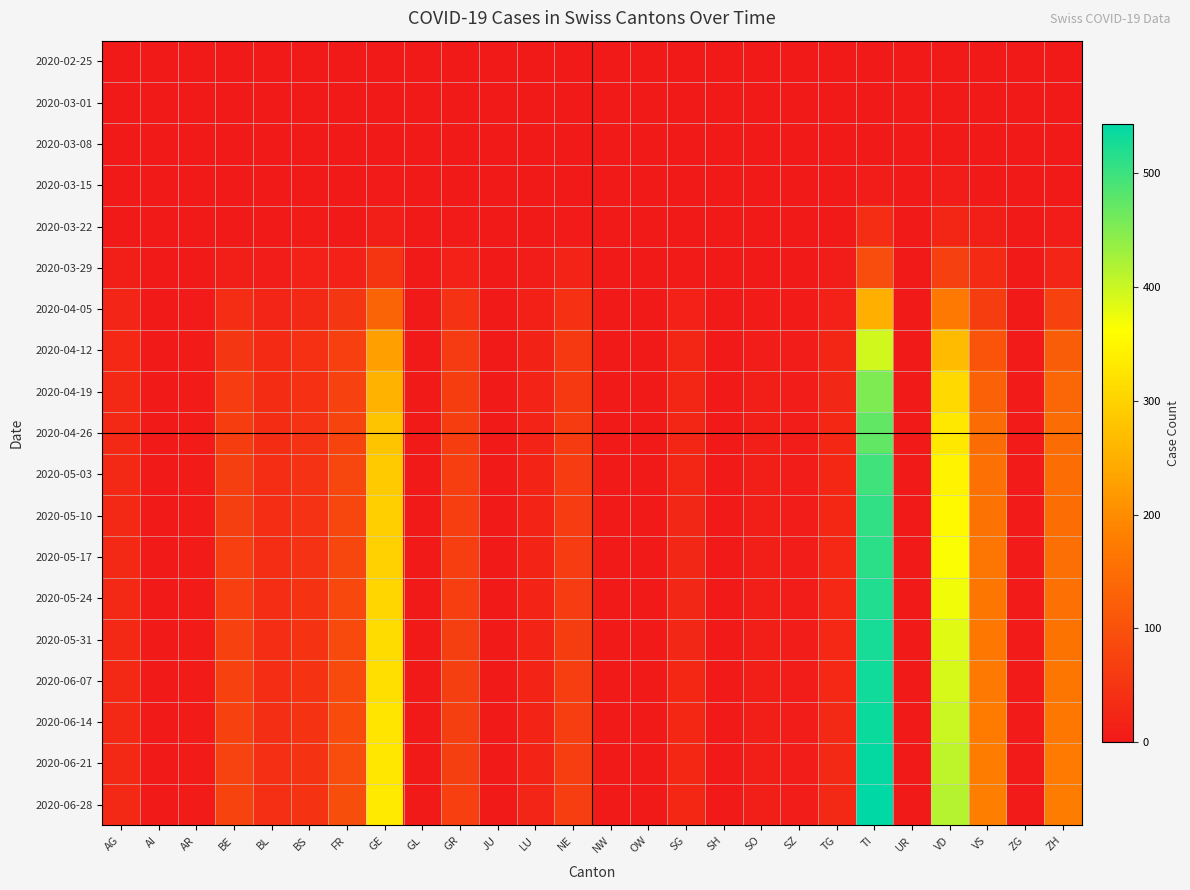

What is the total value across all series at TG?

339